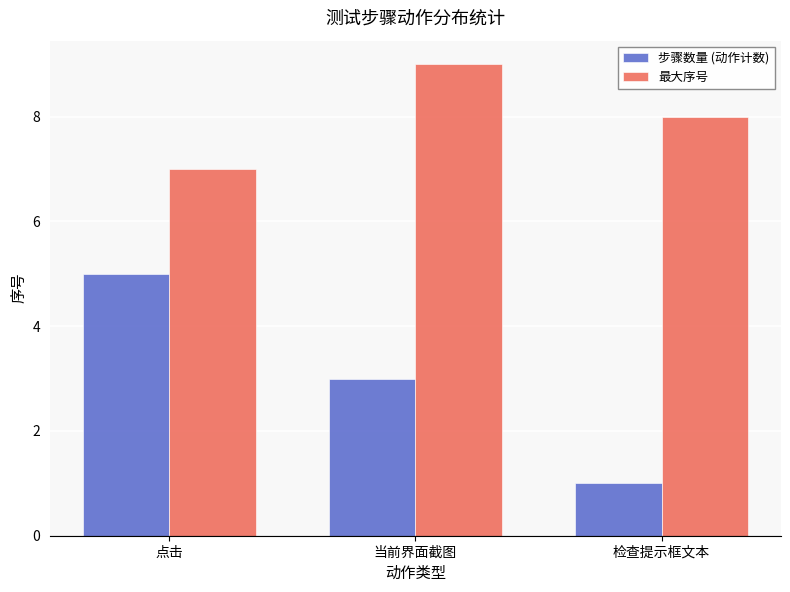

What is the sum of all 最大序号 values?

24